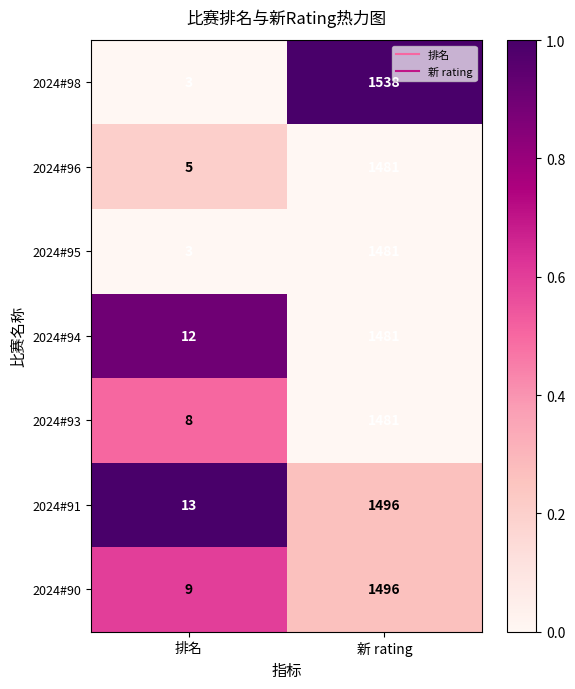

Is the value of 2024#93 at 新 rating greater than the value of 2024#98 at 新 rating?

No